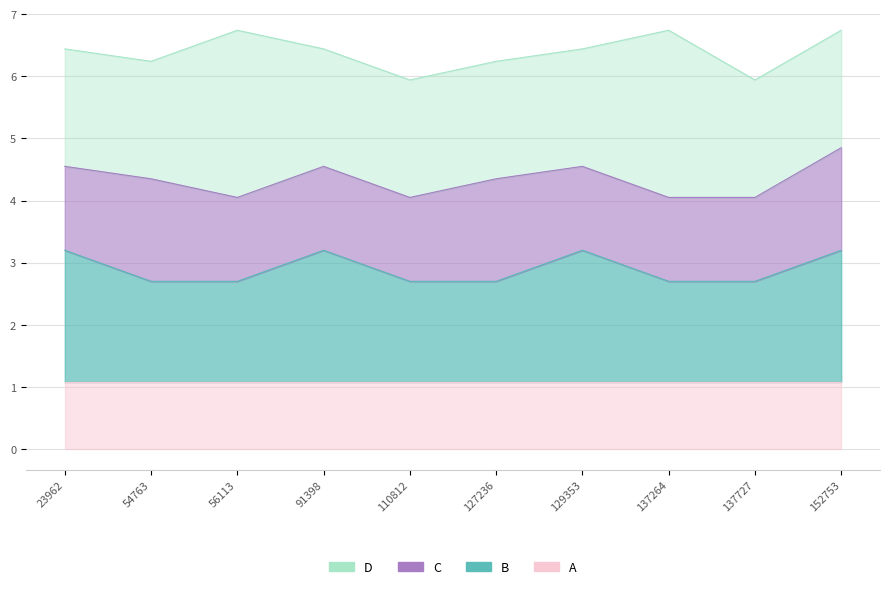

True or false: D has a value of 38 at 110812.

False